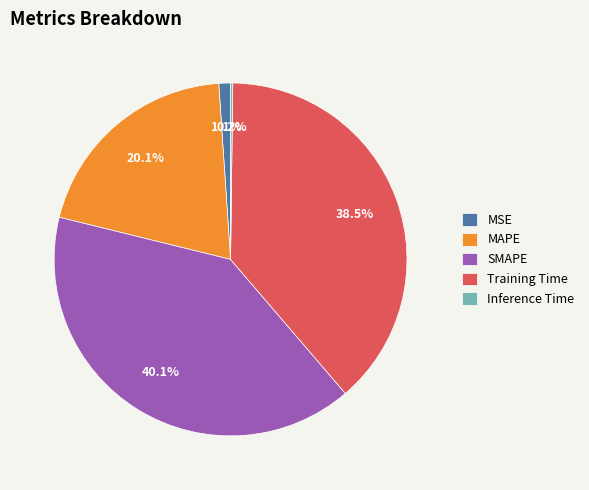

To the nearest percent, what is the average slice percentage?

20%